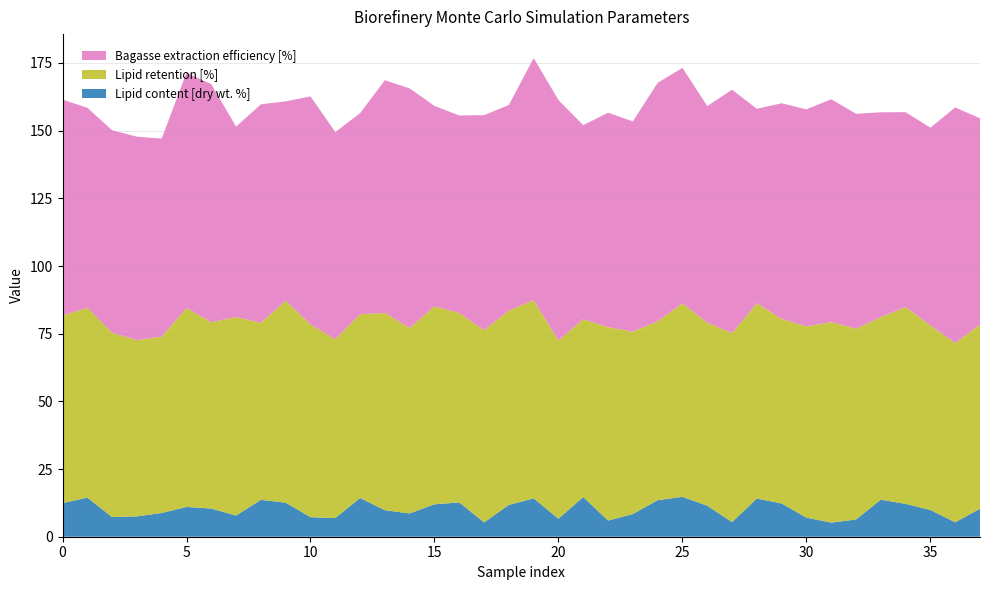

Reading left to right, what are all the values shown in this chart?

Lipid content [dry wt. %]: 12.4	14.4	7.2	7.5	8.8	11.0	10.4	7.8	13.6	12.6	7.2	6.9	14.3	9.8	8.6	12.0	12.7	5.3	11.8	14.2	6.6	14.7	6.0	8.4	13.5	14.7	11.4	5.4	14.1	12.3	7.0	5.2	6.3	13.7	12.1	9.9	5.3	10.3
Lipid retention [%]: 69.2	70.1	68.1	65.1	65.2	73.5	68.8	73.3	65.4	74.6	71.2	66.0	67.9	72.9	68.5	73.1	70.0	71.0	71.7	73.2	65.9	65.7	71.5	67.3	66.1	71.5	67.6	69.8	72.1	68.2	70.7	74.0	70.5	67.5	72.7	68.2	66.2	68.0
Bagasse extraction efficiency [%]: 79.8	73.9	74.8	75.2	73.2	86.9	87.9	70.3	80.7	73.6	84.2	76.6	74.3	86.0	88.5	74.0	73.0	79.4	76.0	89.5	88.8	71.7	79.2	77.7	88.0	87.0	80.0	89.9	71.8	79.7	80.2	82.3	79.3	75.7	72.0	73.0	87.0	76.2